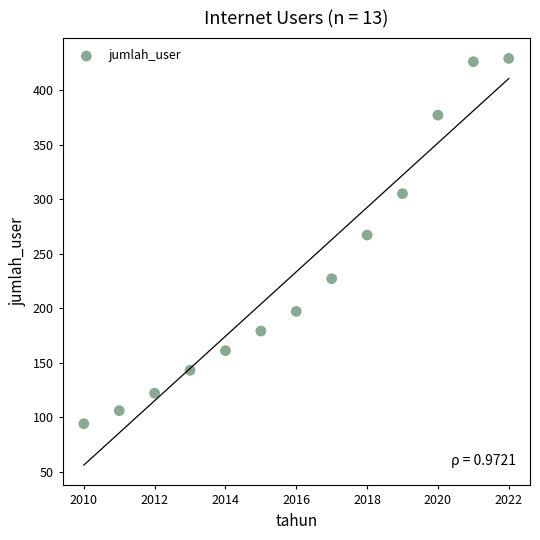

What is the range of X values (max minus min)?

12